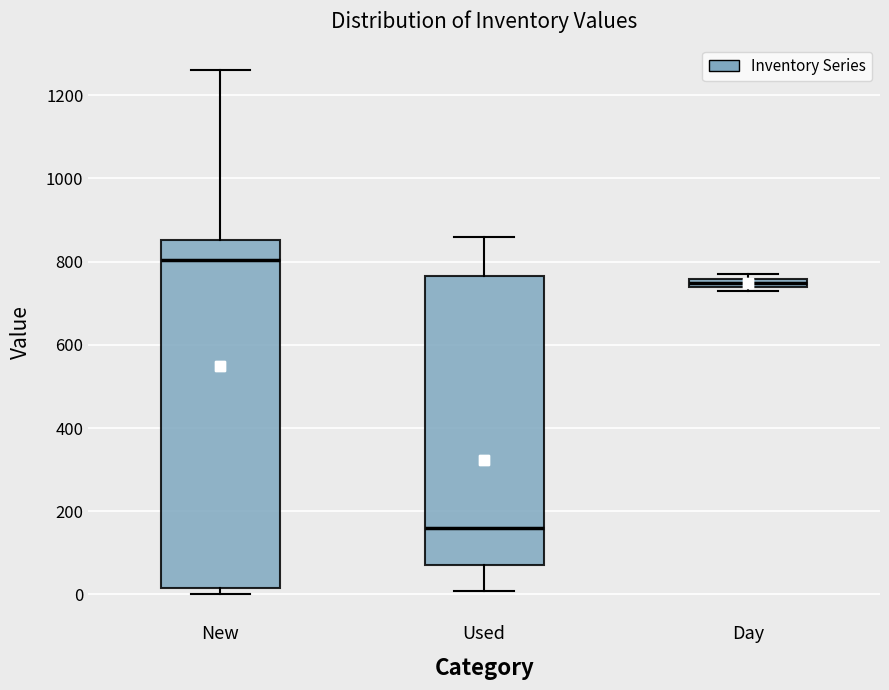

Where is the upper edge of the box for Used on the y-axis? The values are not printed on the chart, so give them approximately, as read against the axis.

760